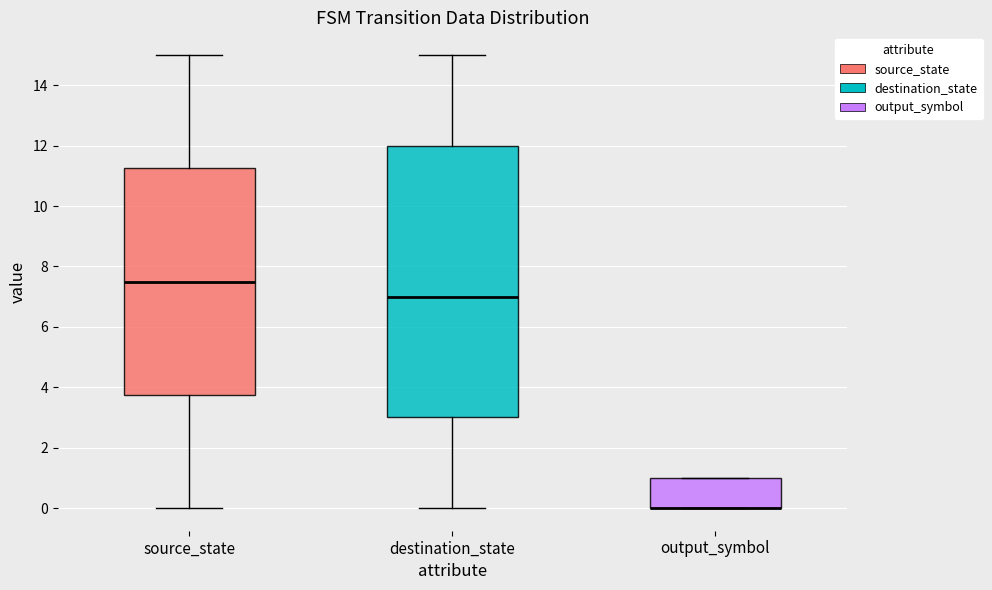

Comparing the boxes themselves (not the whiskers), which one is the tallest?

destination_state